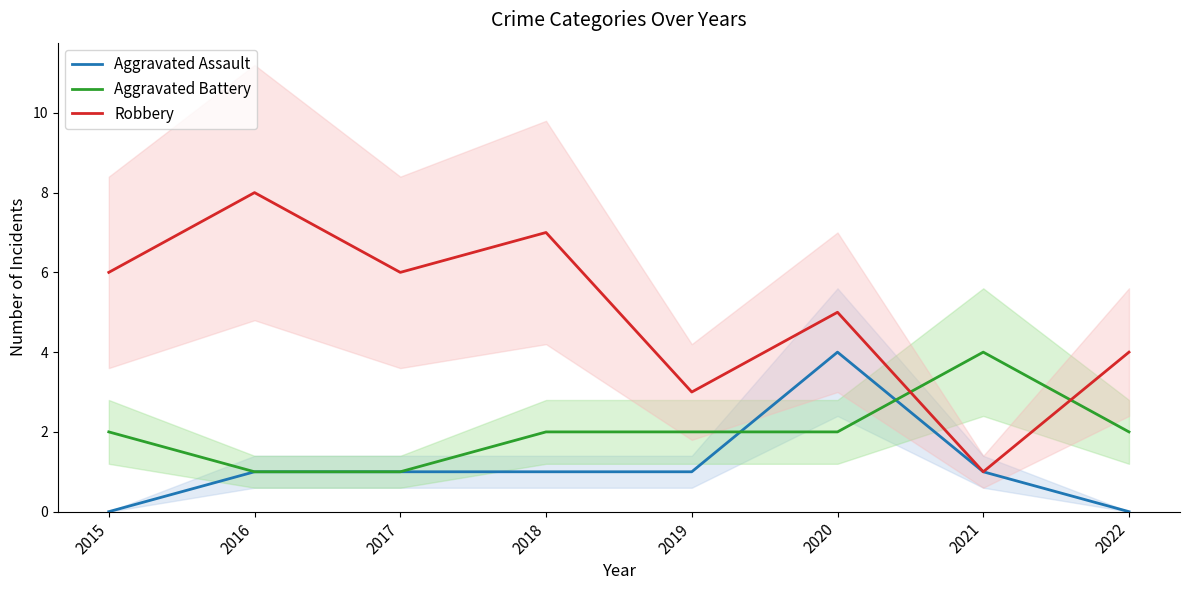

Which series has the largest range (max minus min)?

Robbery